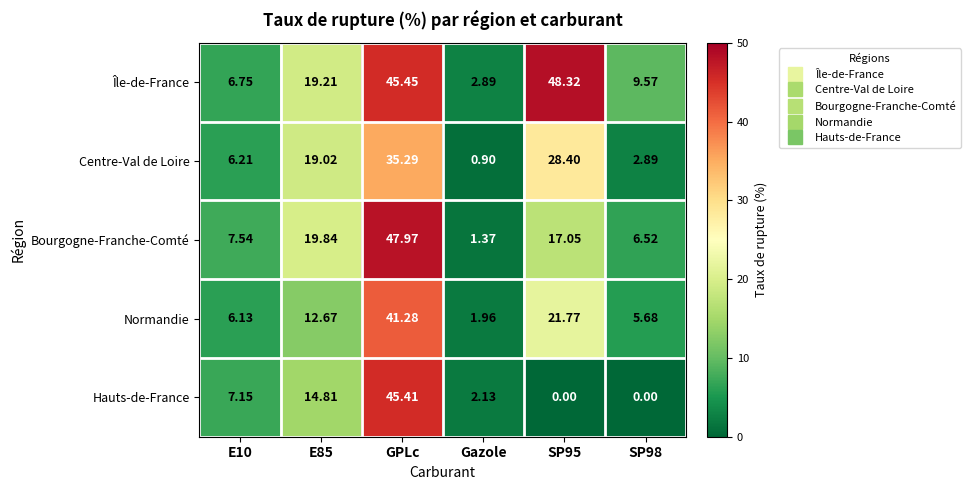

Count the number of categories in the chart.

6